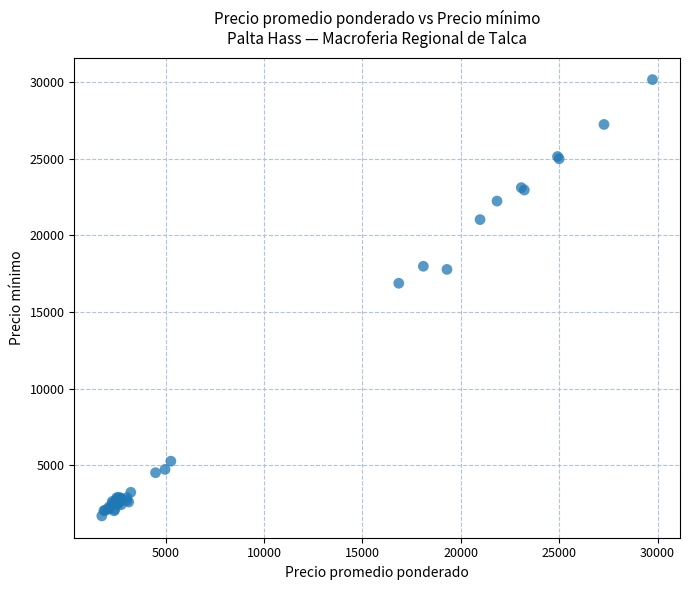

What Y value in the scatter plot is closest to 15928?

16874.1